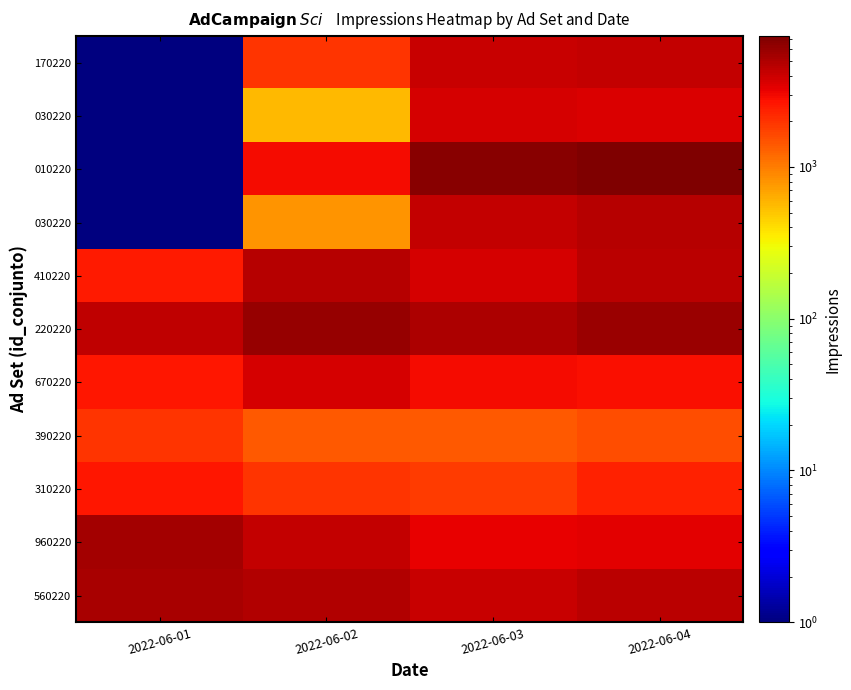

At which category is the sum across all series the highest?

2022-06-04